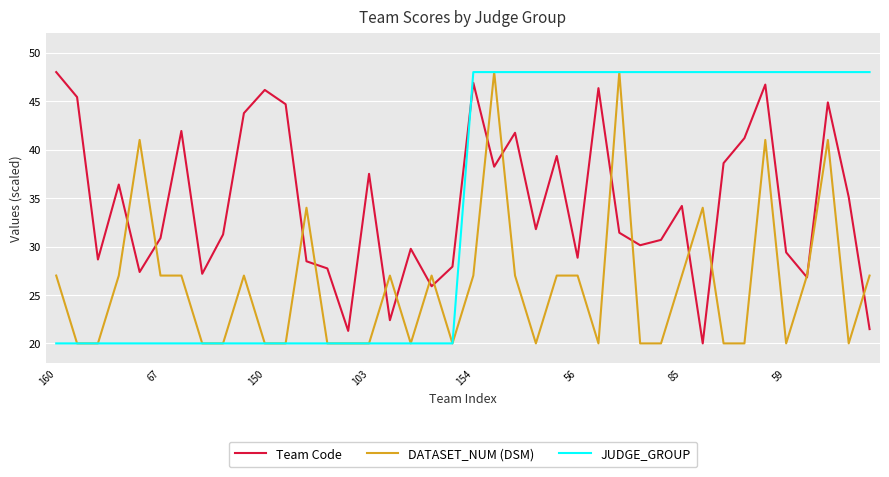

After their last crossing, which series has the higher values: Team Code or JUDGE_GROUP?

JUDGE_GROUP